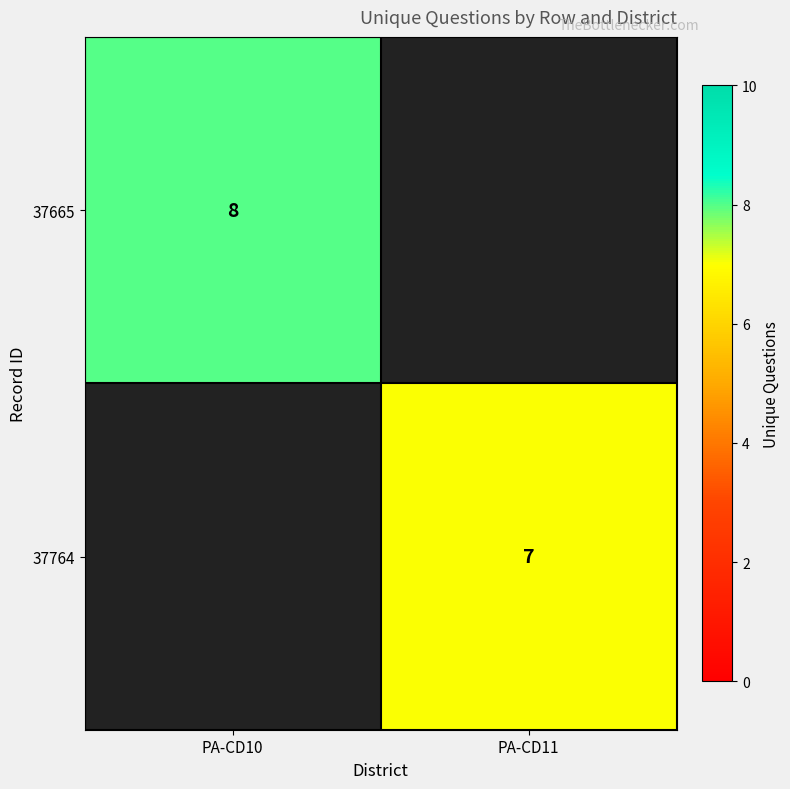

True or false: 37665 has a value of 8 at PA-CD10.

True